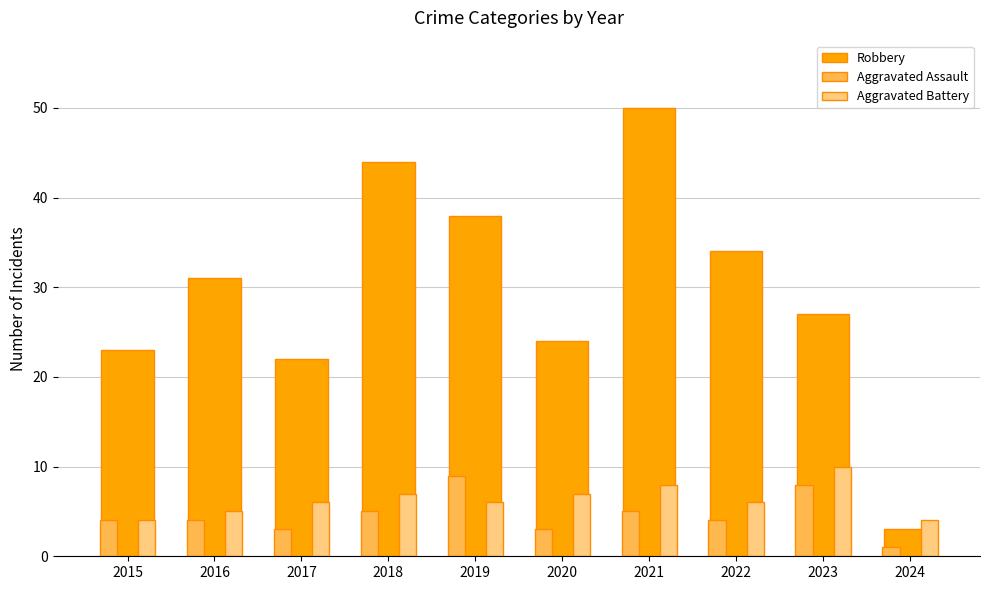

Reading right to left, transcribe all the data shown in this chart.

Robbery: 2024=3	2023=27	2022=34	2021=50	2020=24	2019=38	2018=44	2017=22	2016=31	2015=23
Aggravated Assault: 2024=1	2023=8	2022=4	2021=5	2020=3	2019=9	2018=5	2017=3	2016=4	2015=4
Aggravated Battery: 2024=4	2023=10	2022=6	2021=8	2020=7	2019=6	2018=7	2017=6	2016=5	2015=4